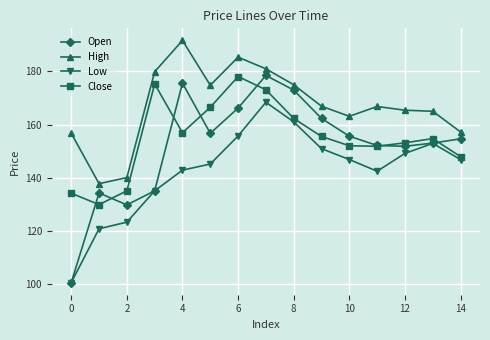

How many values in the Low series exceed 146?

8